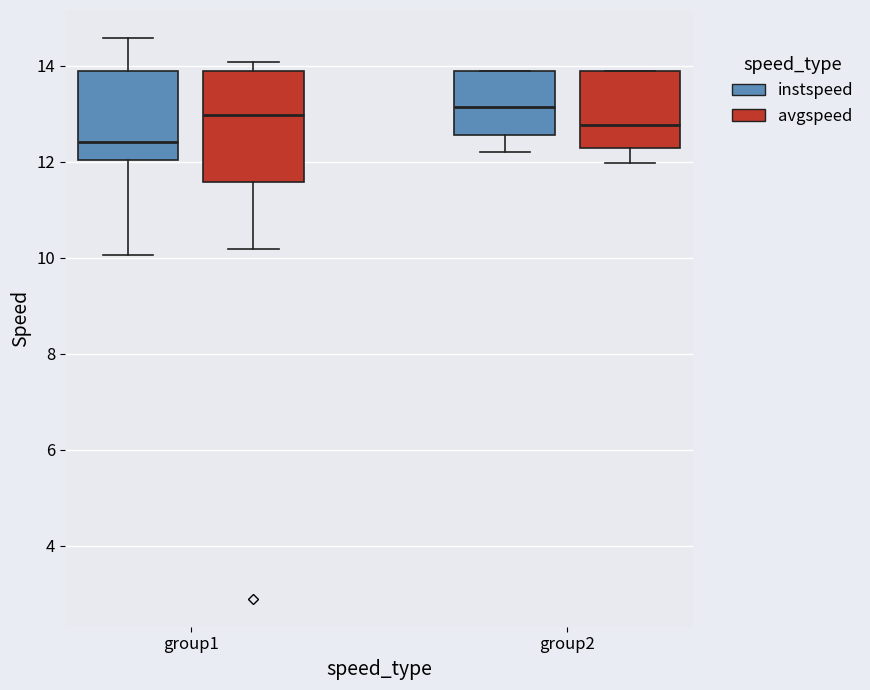

Reading left to right, read every box against the y-axis: the position of its median line, the range the box covers, and the ends of its whiskers. The values are not printed on the chart, so give them approximately, as read against the axis.

group1 (instspeed): median 12.4, box 12.0 to 13.8, whiskers 10.0 to 14.6
group1 (avgspeed): median 13.0, box 11.6 to 13.8, whiskers 10.2 to 14.0
group2 (instspeed): median 13.2, box 12.6 to 13.8, whiskers 12.2 to 13.8
group2 (avgspeed): median 12.8, box 12.2 to 13.8, whiskers 12.0 to 13.8